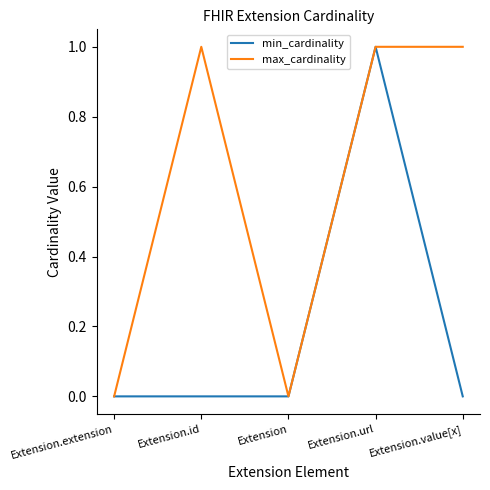

At which category is the sum across all series the highest?

Extension.url